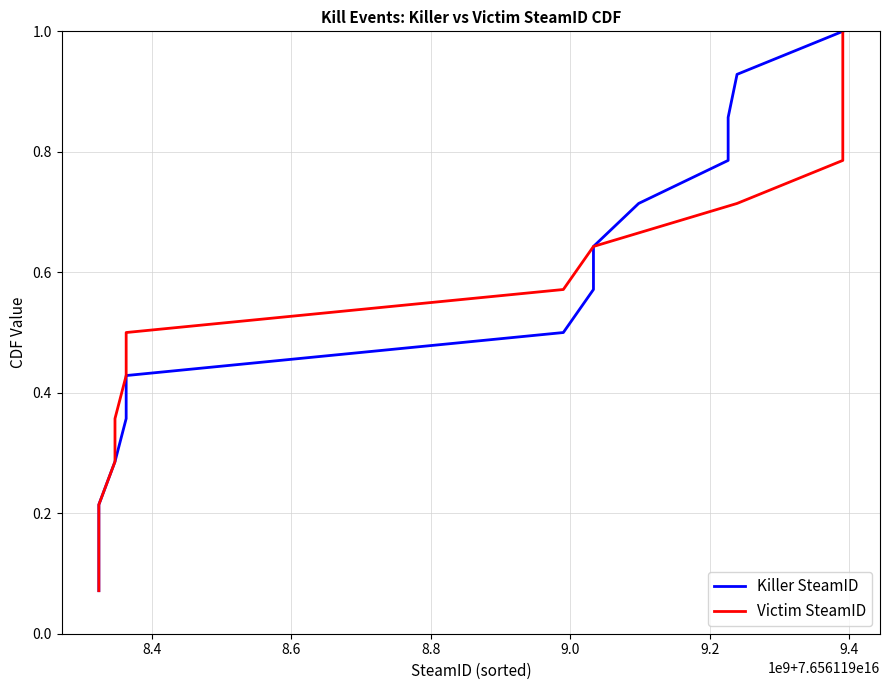

At how many categories does at least one series exceed 0?

14